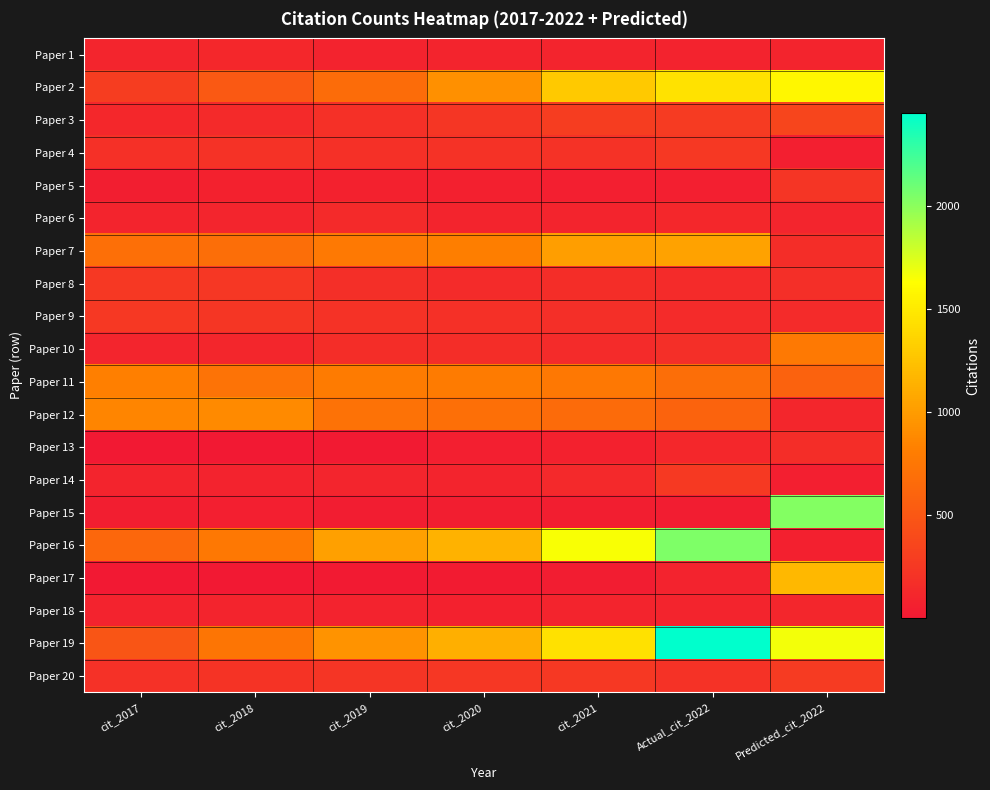

At how many categories does at least one series exceed 1715?

2